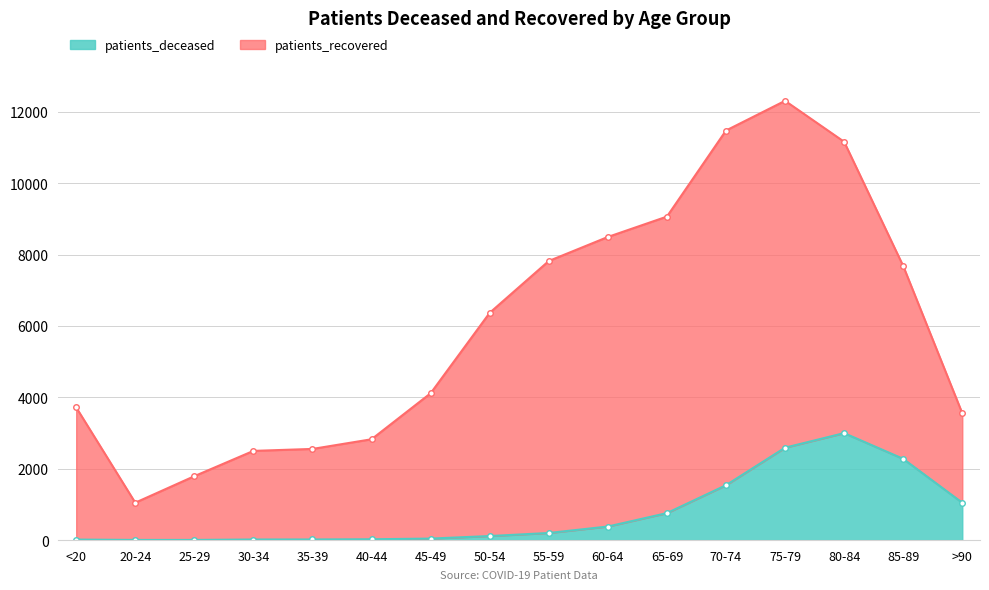

What is the difference between the maximum and minimum values?

2994